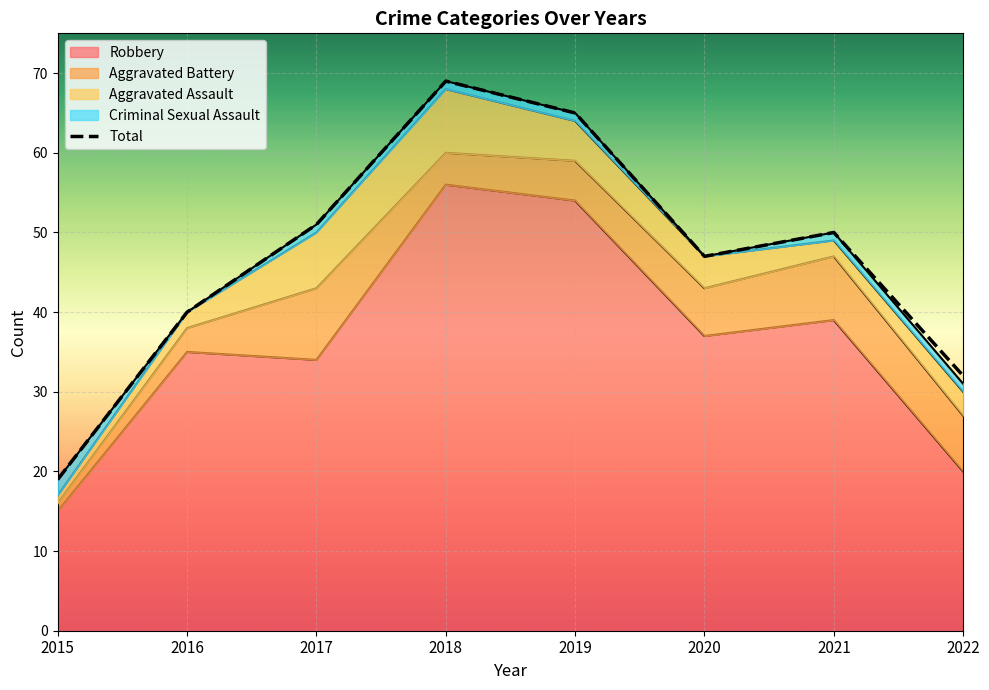

How many data points does each series have?

8